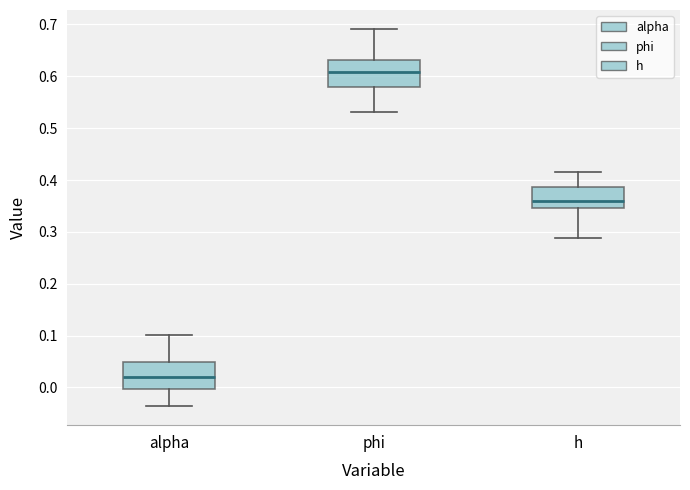

Which box has the highest median line?

phi